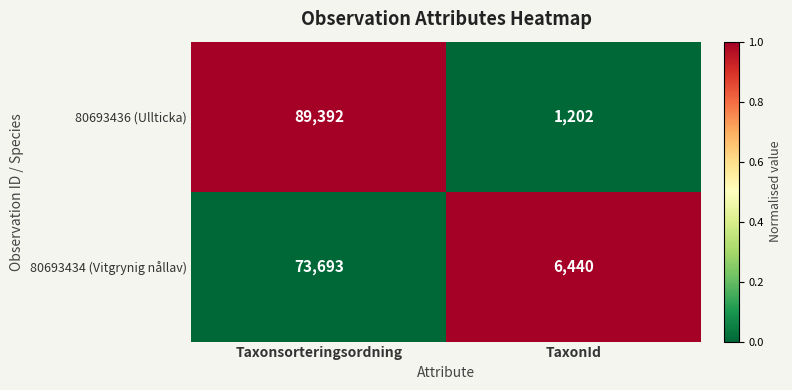

What is the spread (max minus min) of values at TaxonId?

5238